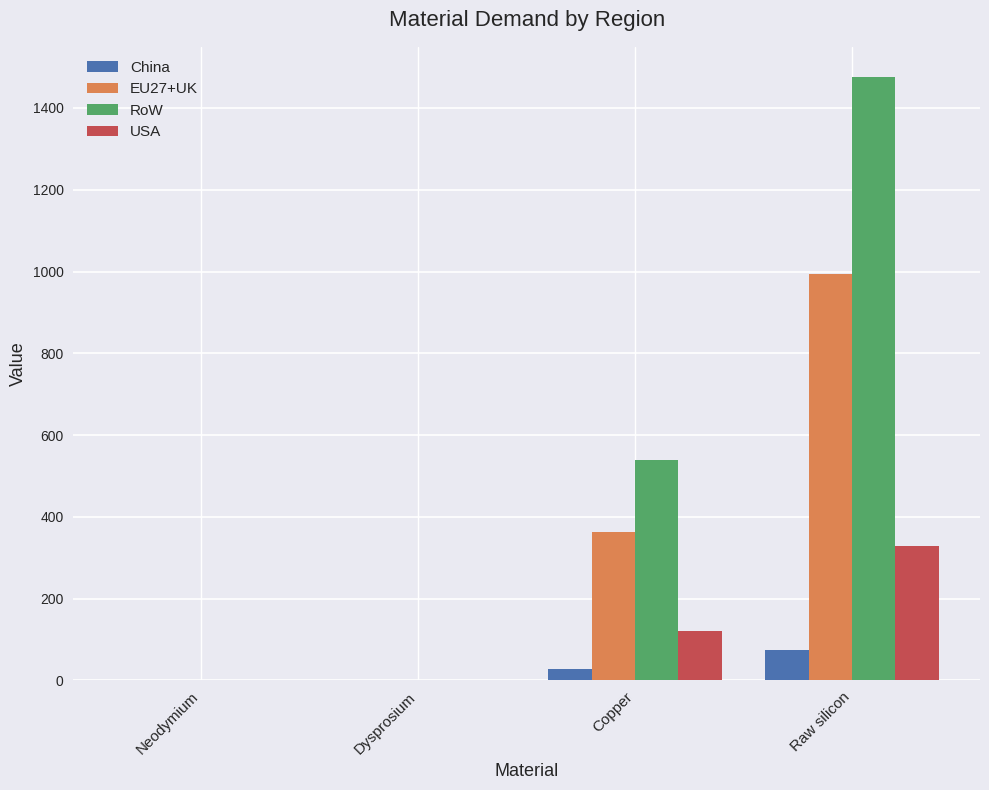

What is the maximum value shown in the chart?

1475.8